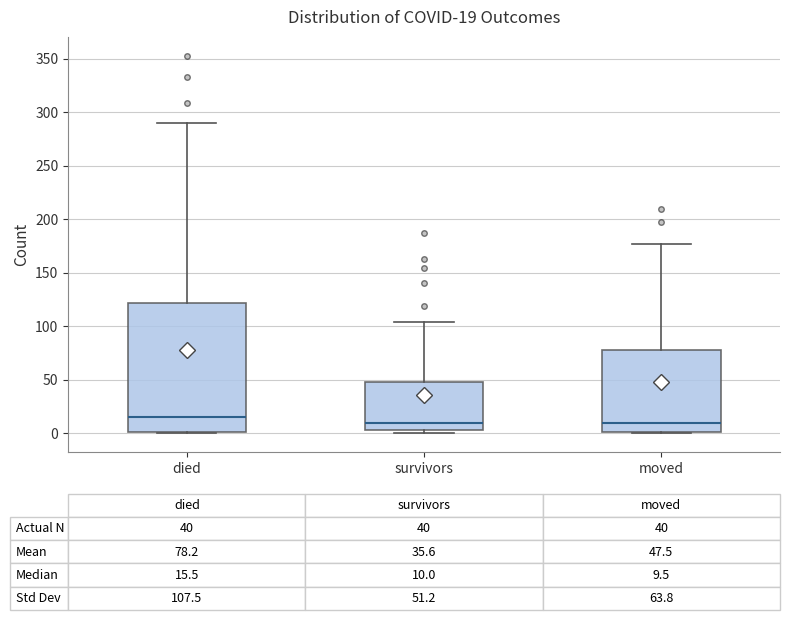

Which box is the tallest, from its lower edge to its upper edge?

died